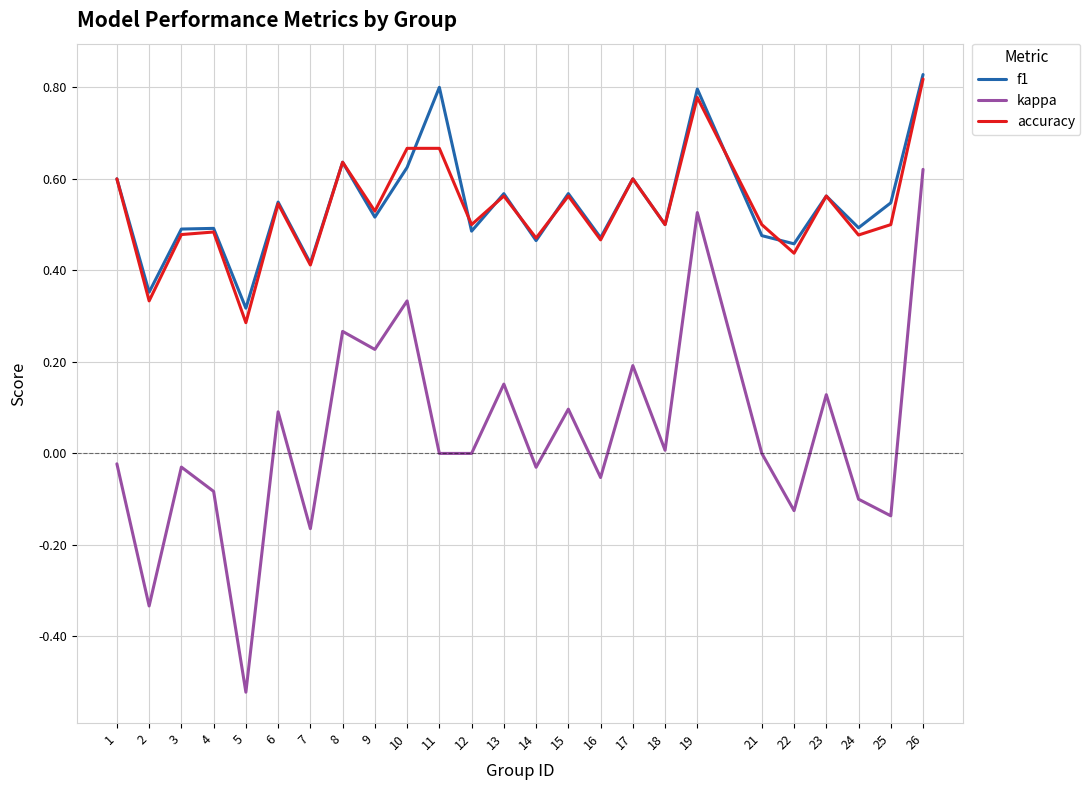

Between 4 and 12, which series saw the biggest shift?

kappa